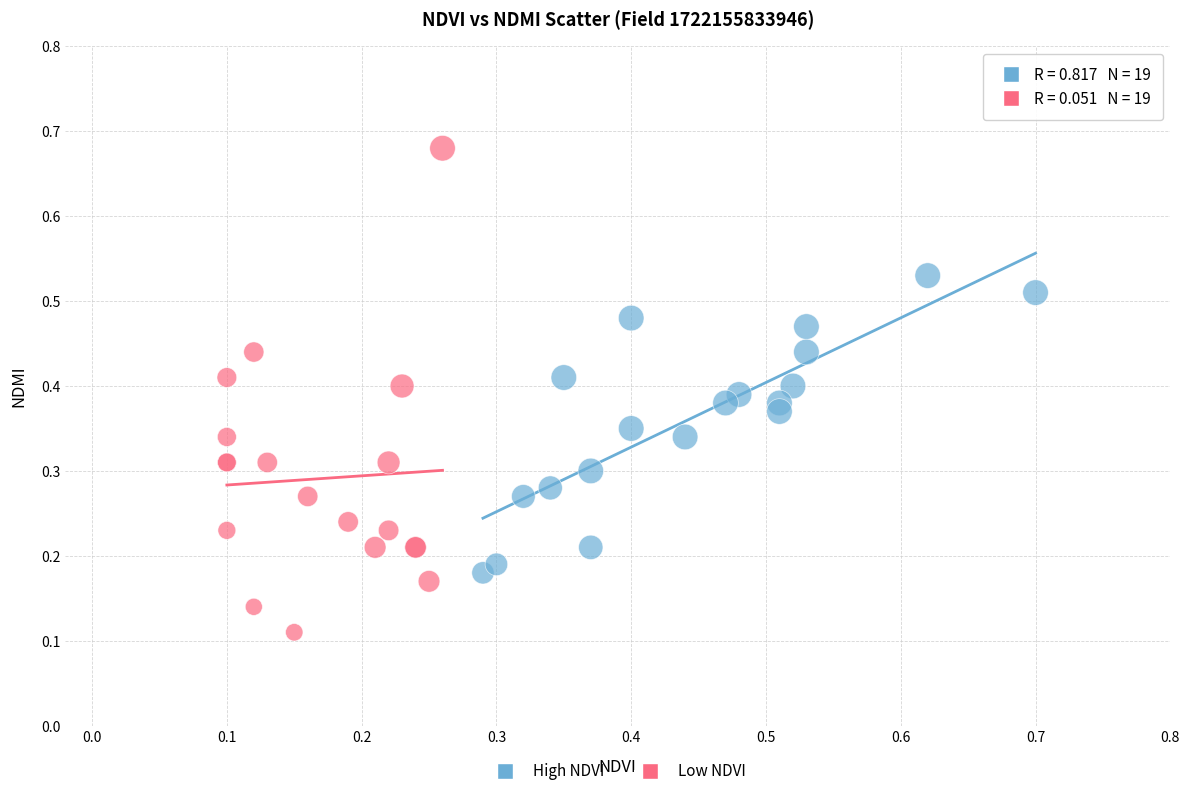

Which series reaches the maximum Y coordinate?

Low NDVI